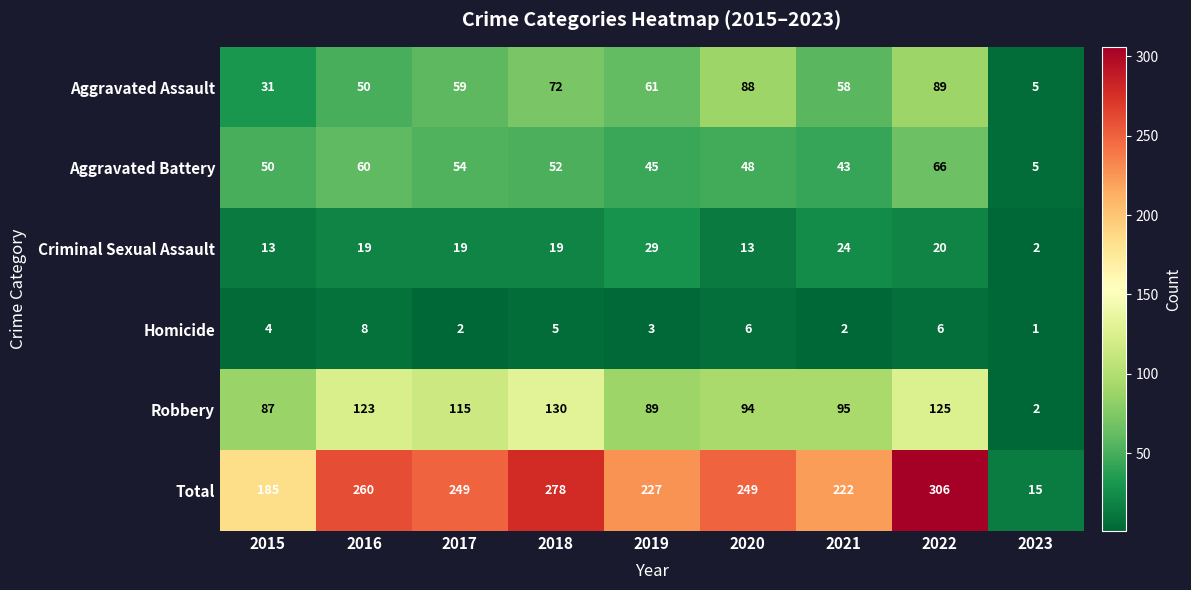

Between 2020 and 2022, which series saw the biggest shift?

Total